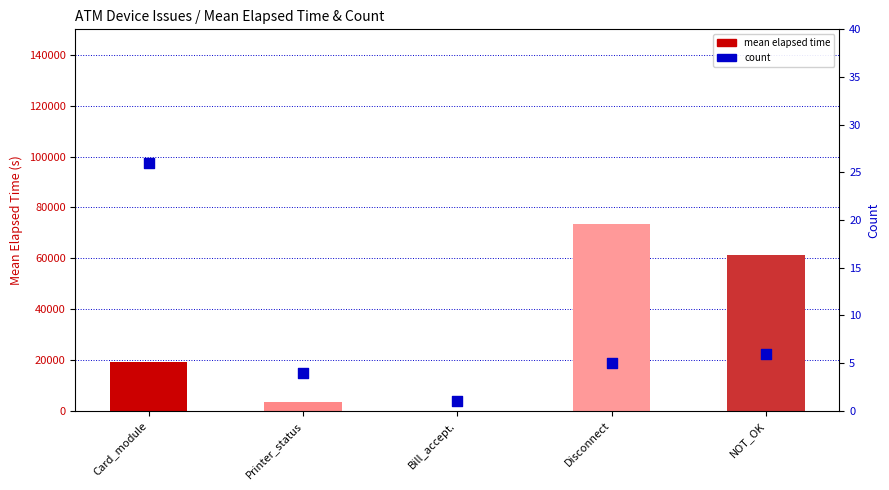

At which category is the sum across all series the highest?

Disconnect